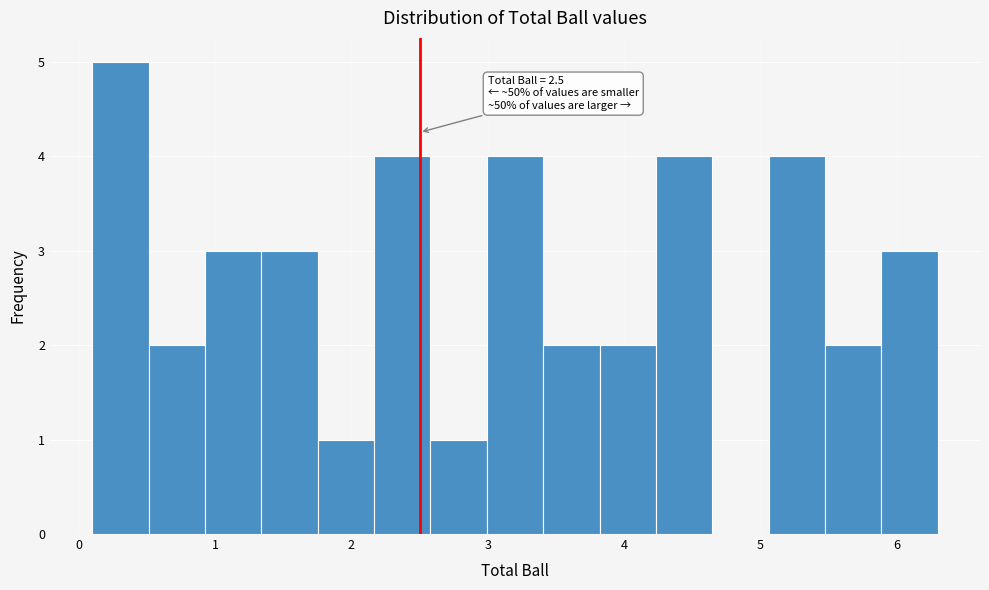

Which range on the x-axis has the tallest bar?

0.1 to 0.5